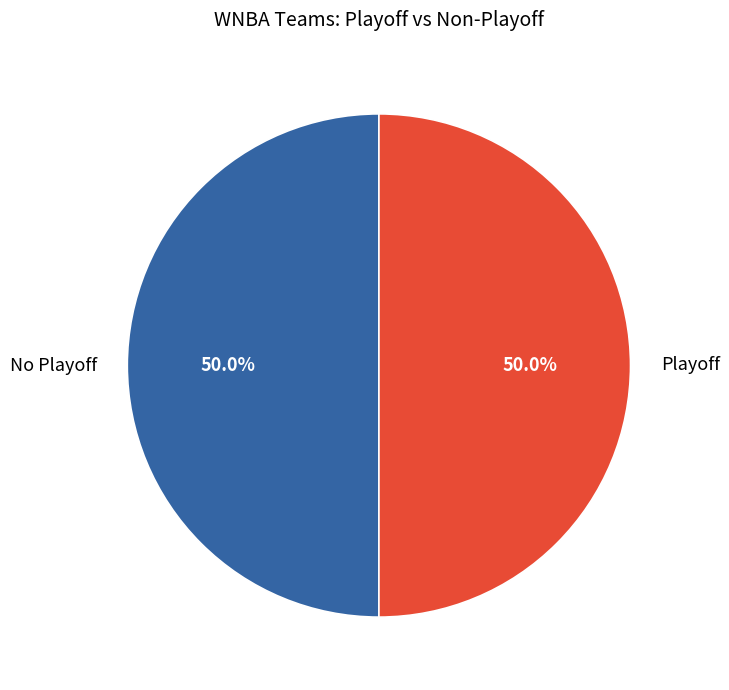

What is the ratio of the value at No Playoff to the value at Playoff?

1.0